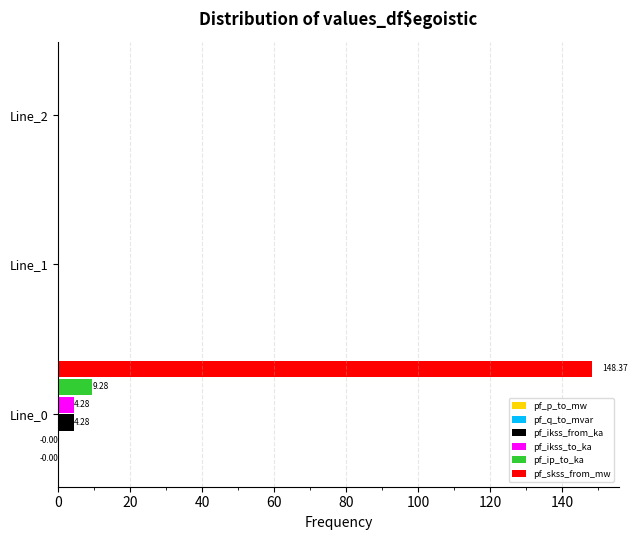

Between Line_0 and Line_2, which series saw the biggest shift?

pf_skss_from_mw